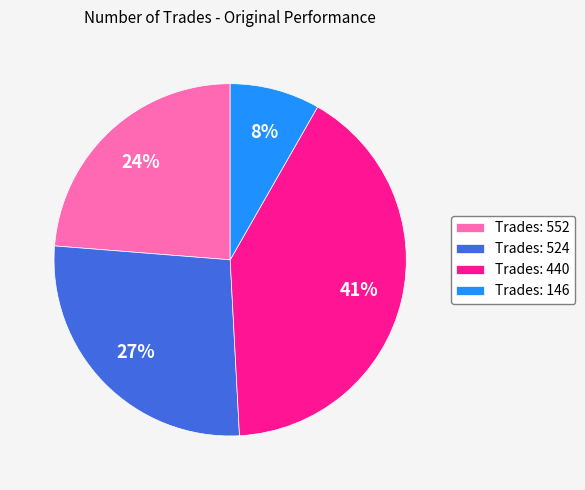

Is there any slice that represents more than half of the pie?

No